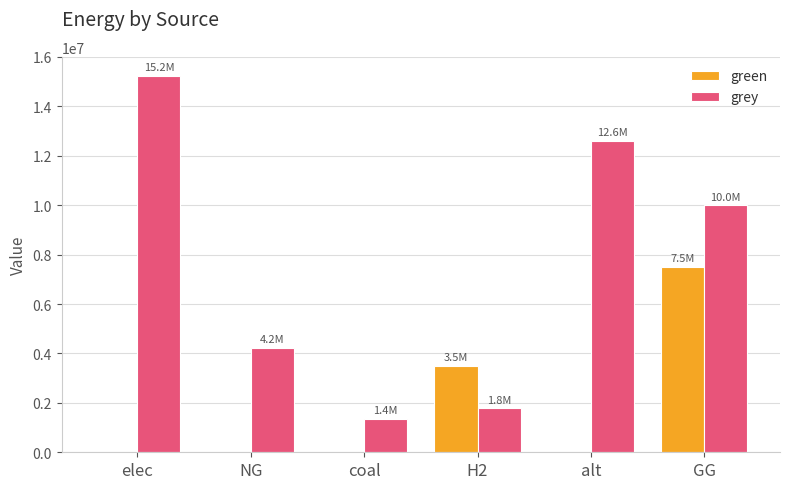

At which label is grey closest to 8297504?

GG